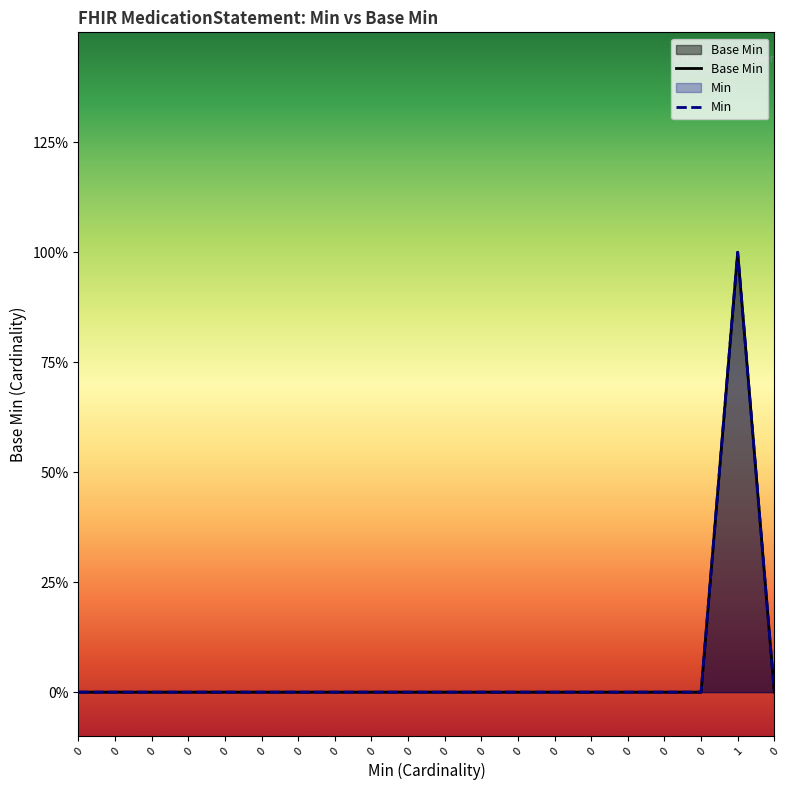

Reading left to right, list all the values displayed in this chart.

Base Min: 0=0	0=0	0=0	0=0	0=0	0=0	0=0	0=0	0=0	0=0	0=0	0=0	0=0	0=0	0=0	0=0	0=0	0=0	1=1	0=0
Min: 0=0	0=0	0=0	0=0	0=0	0=0	0=0	0=0	0=0	0=0	0=0	0=0	0=0	0=0	0=0	0=0	0=0	0=0	1=1	0=0